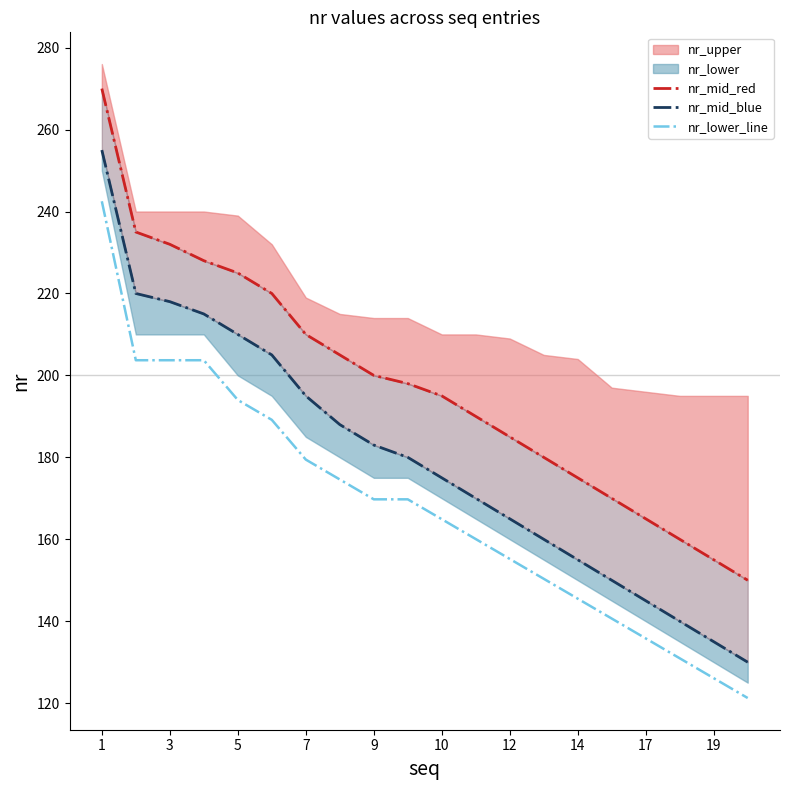

At which category does the chart reach its peak across all series?

1